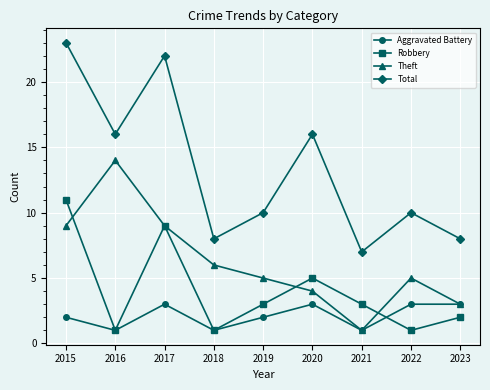

How many data points does each series have?

9